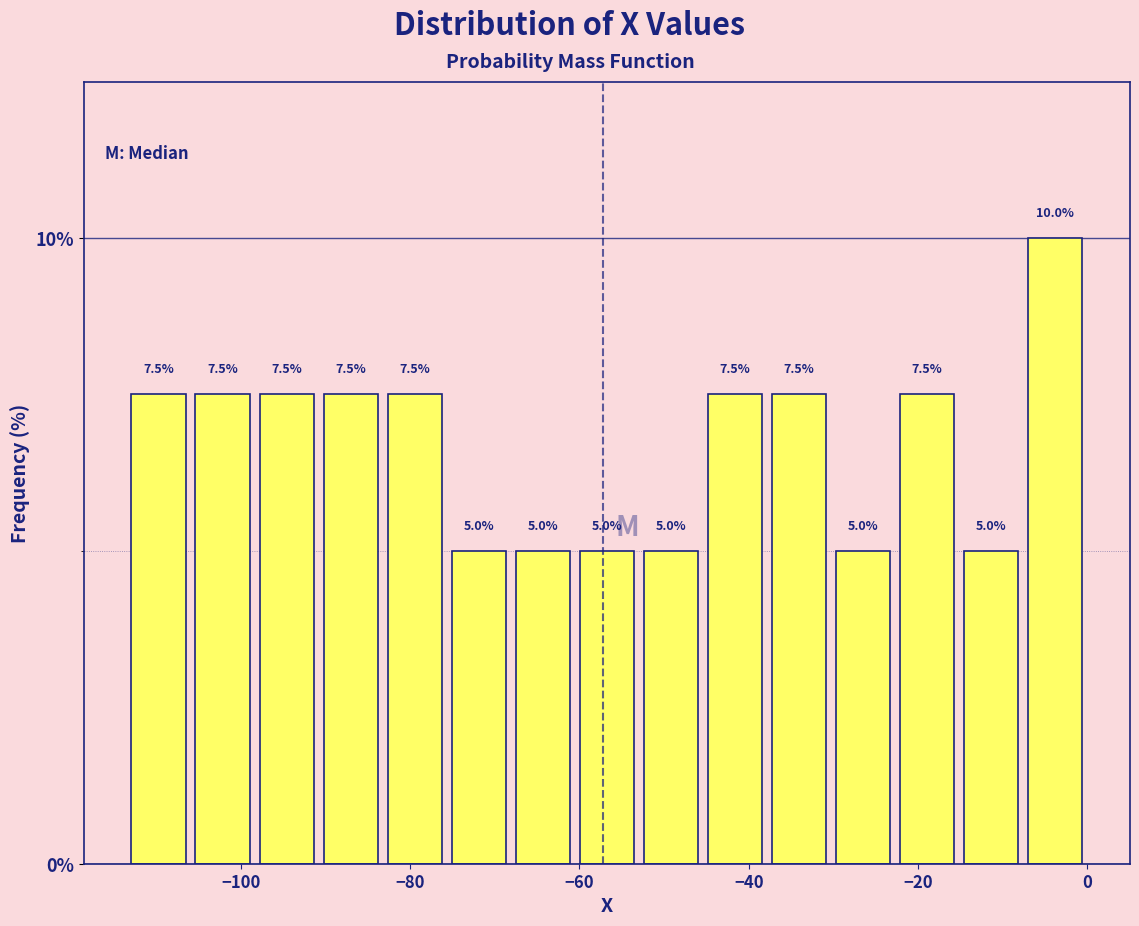

Read against the x-axis, roughly where is the centre of the tallest bar?

-4